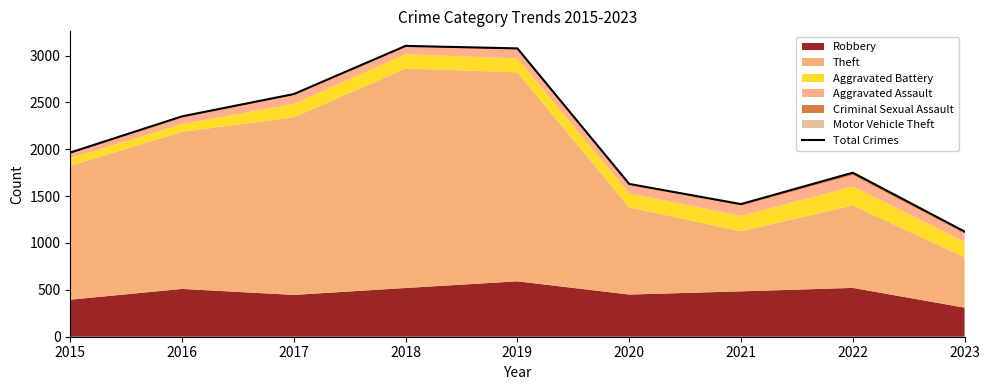

What value does the data have at 2022?

1750